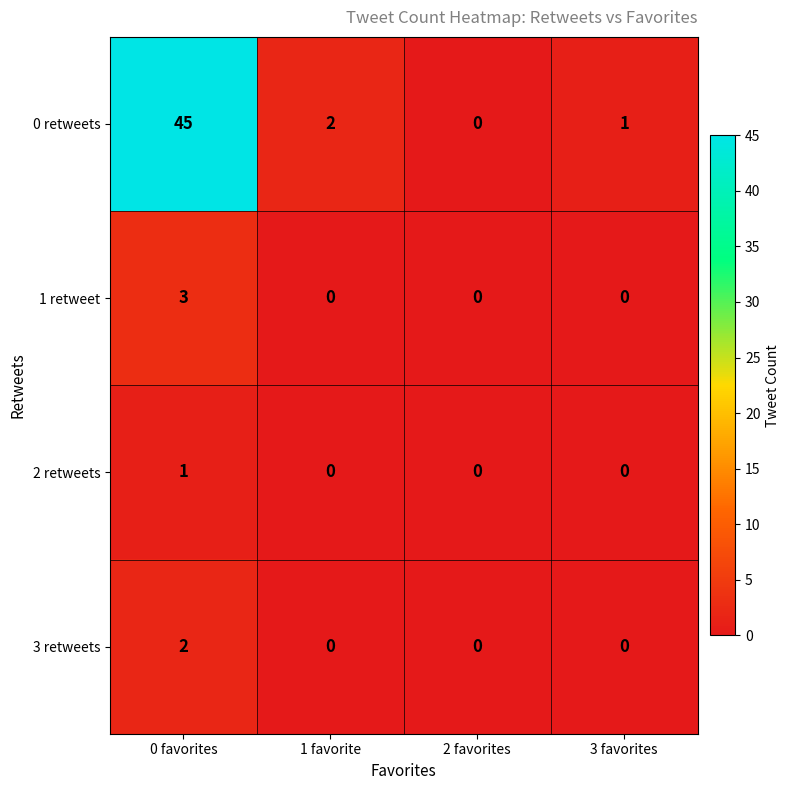

Count the number of data series in this chart.

4